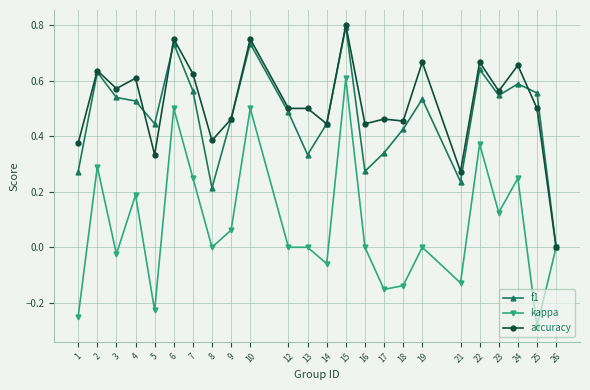

Which series has the largest total across all categories?

accuracy